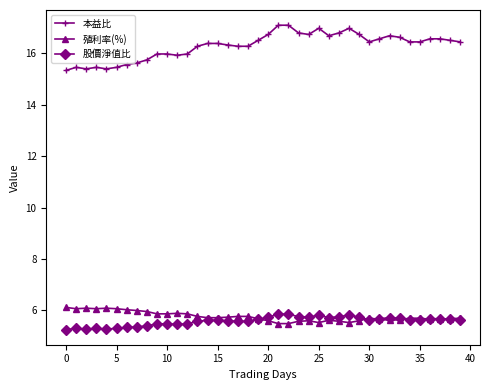

What is the maximum value shown in the chart?

17.1